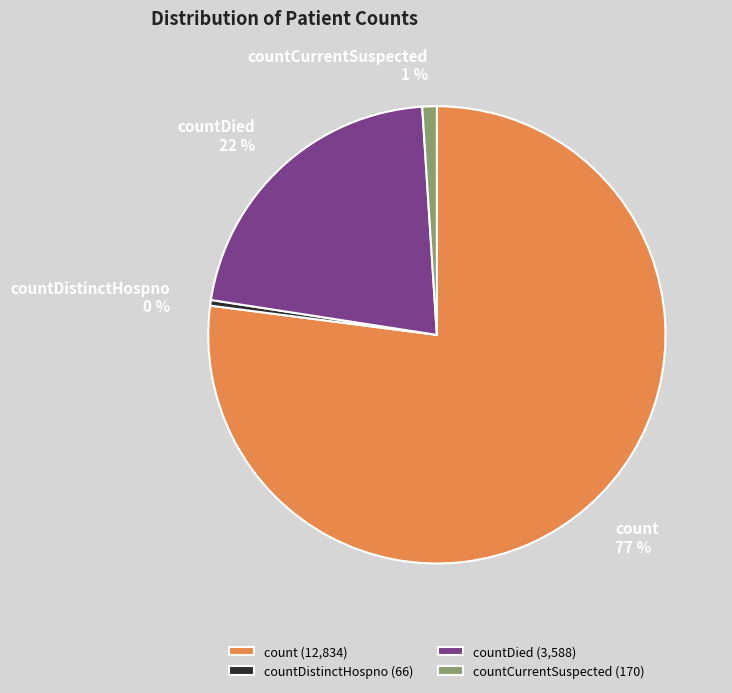

To the nearest percent, what is the difference between the largest and smallest slice percentages?

77%